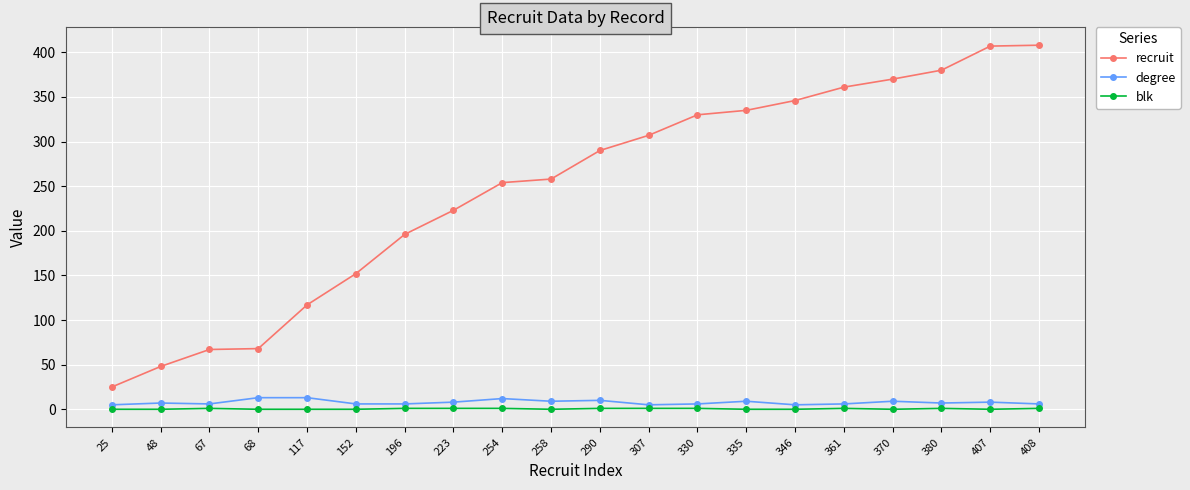

Is it true that degree equals 6 at 361?

True